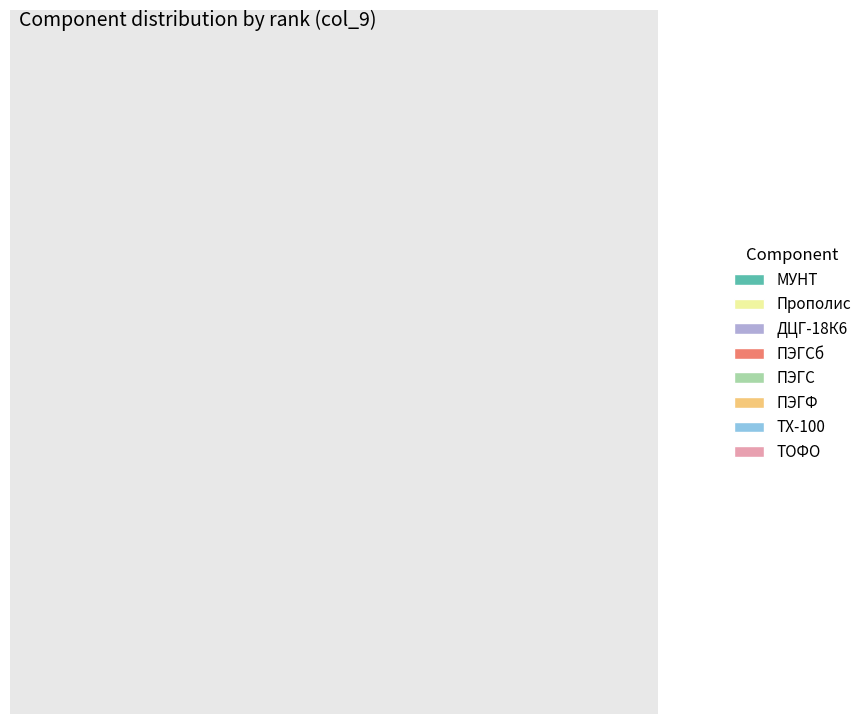

Approximately how many times larger is the value at ПЭГСб compared to ПЭГФ?

0.5